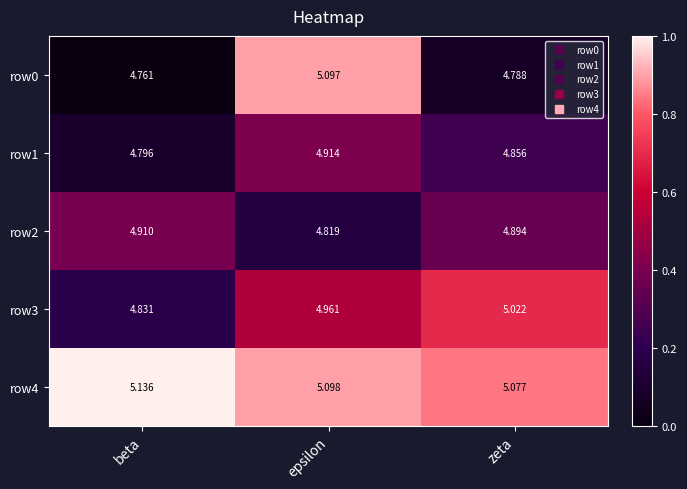

Is the value of row0 at beta greater than the value of row4 at beta?

No